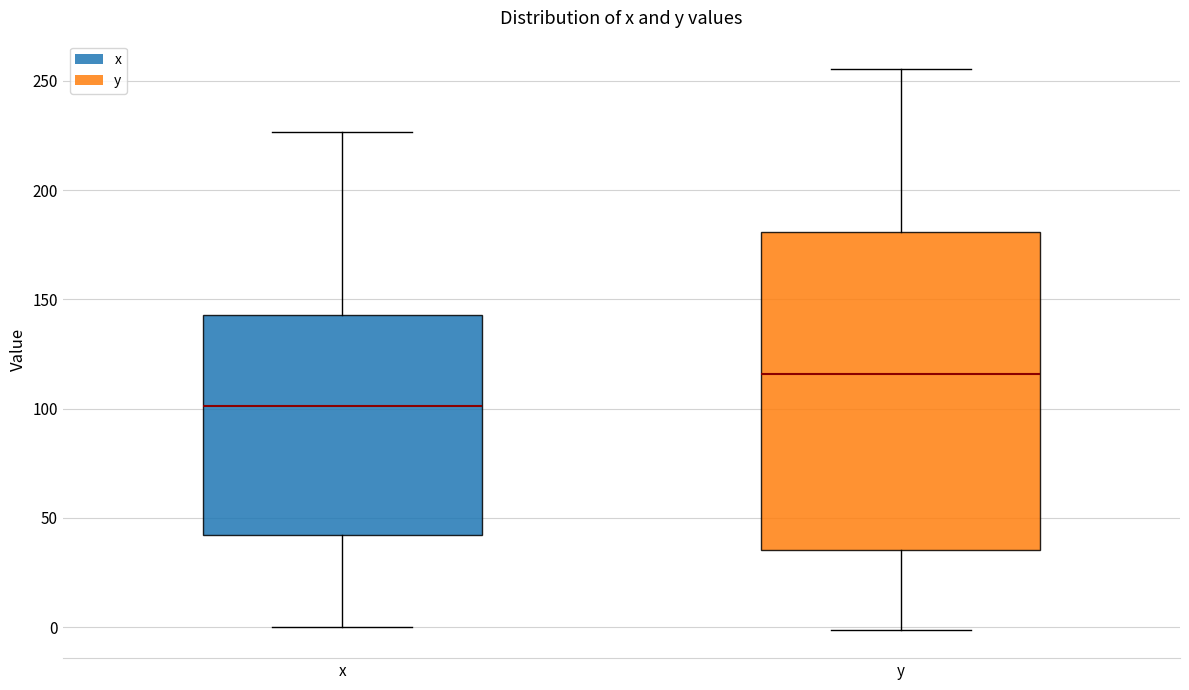

Reading left to right, transcribe this box plot: for each box, give where its median line is, the range the box spans, and where its two whiskers end, as read against the y-axis. The values are not printed on the chart, so give them approximately, as read against the axis.

x: median 100, box 40 to 145, whiskers 0 to 225
y: median 115, box 35 to 180, whiskers 0 to 255